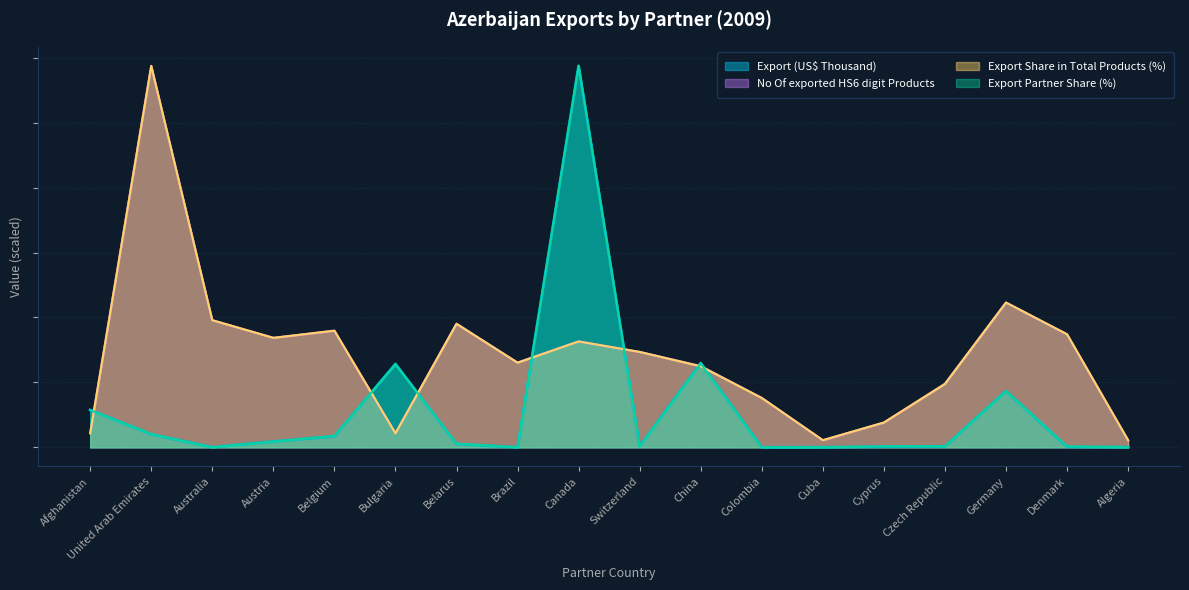

What is the lowest value of the Export Share in Total Products (%) series?

11095.0